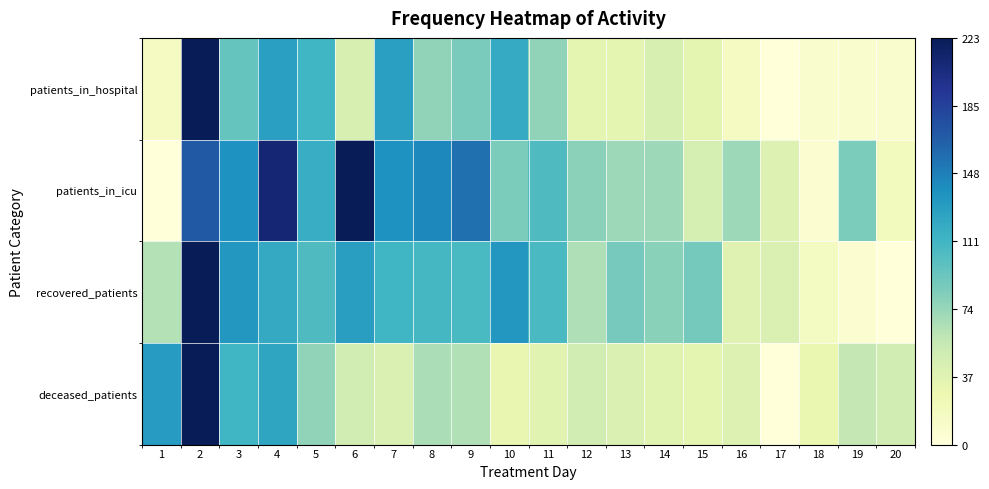

Rank the series at 14 from lowest to highest value.

deceased_patients, patients_in_hospital, patients_in_icu, recovered_patients